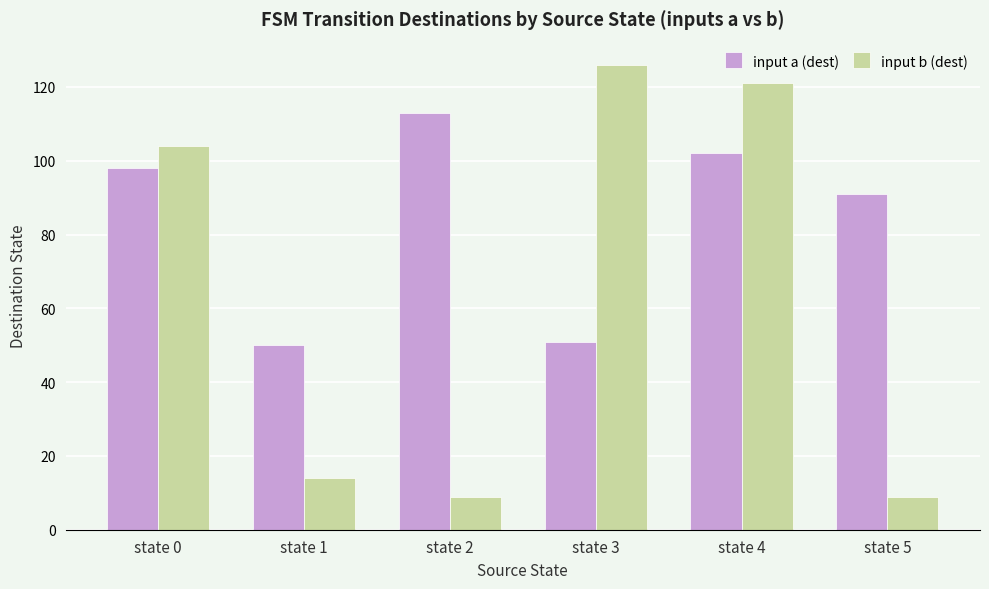

What is the lowest value of the input b (dest) series?

9